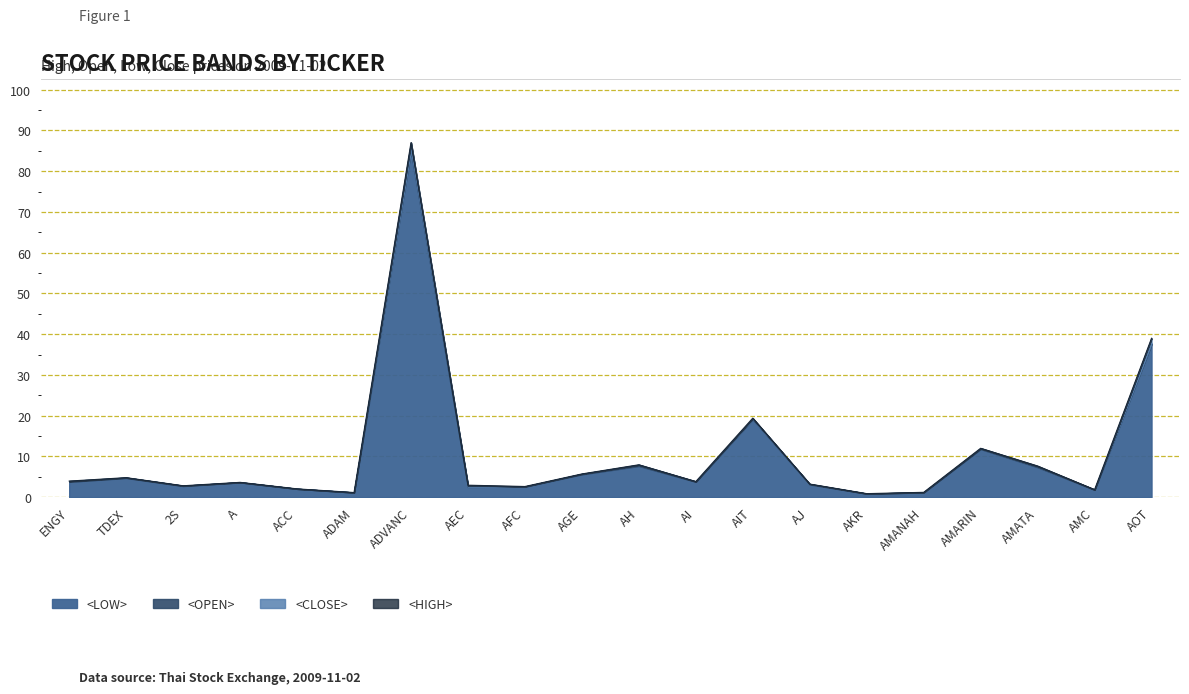

What is the total value across all series at AIT?

77.0